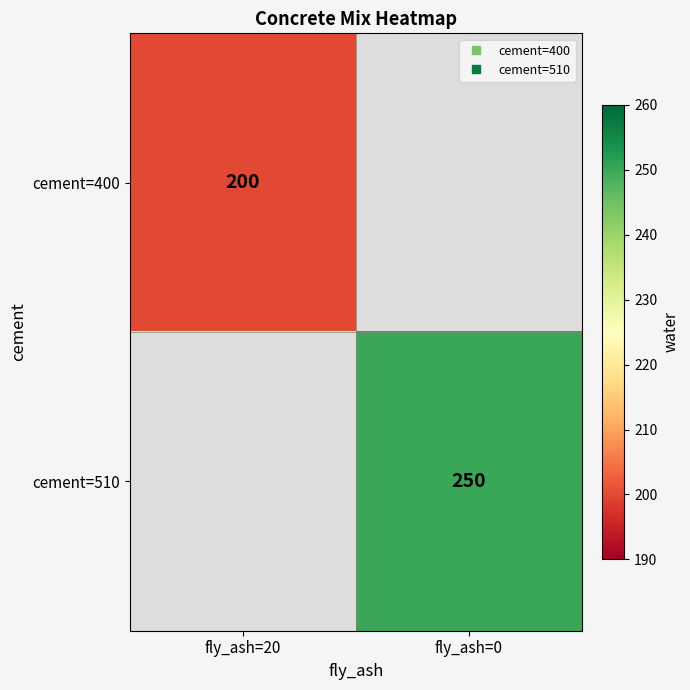

Count the number of data series in this chart.

2